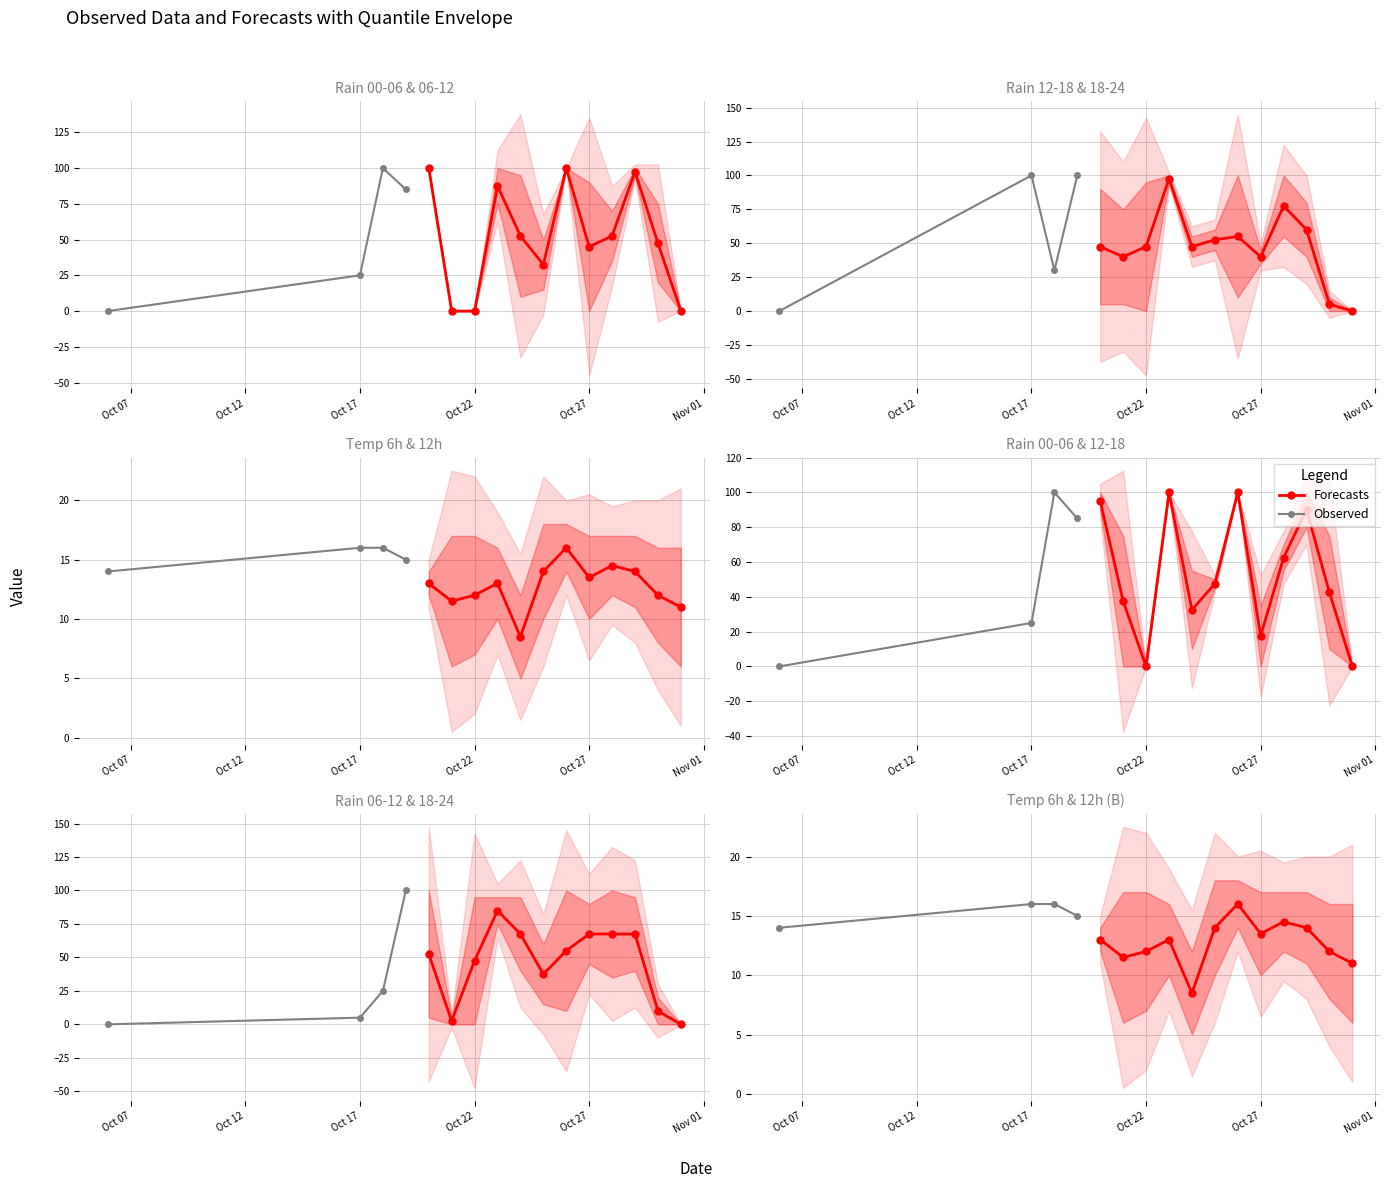

How many intersections are there between temp_6 and rain_00-06?

6